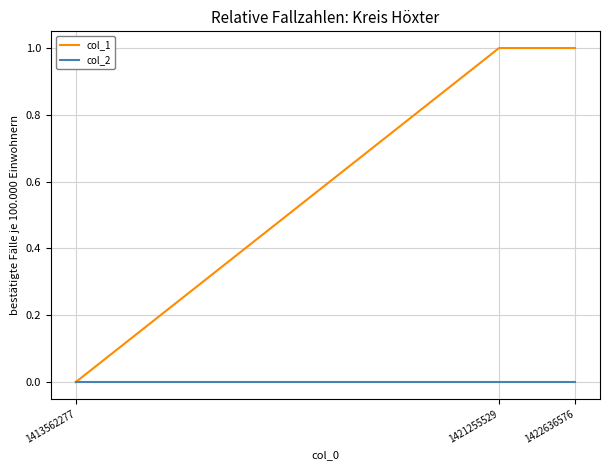

At 1421255529, list the series in order from smallest to largest.

col_2, col_1